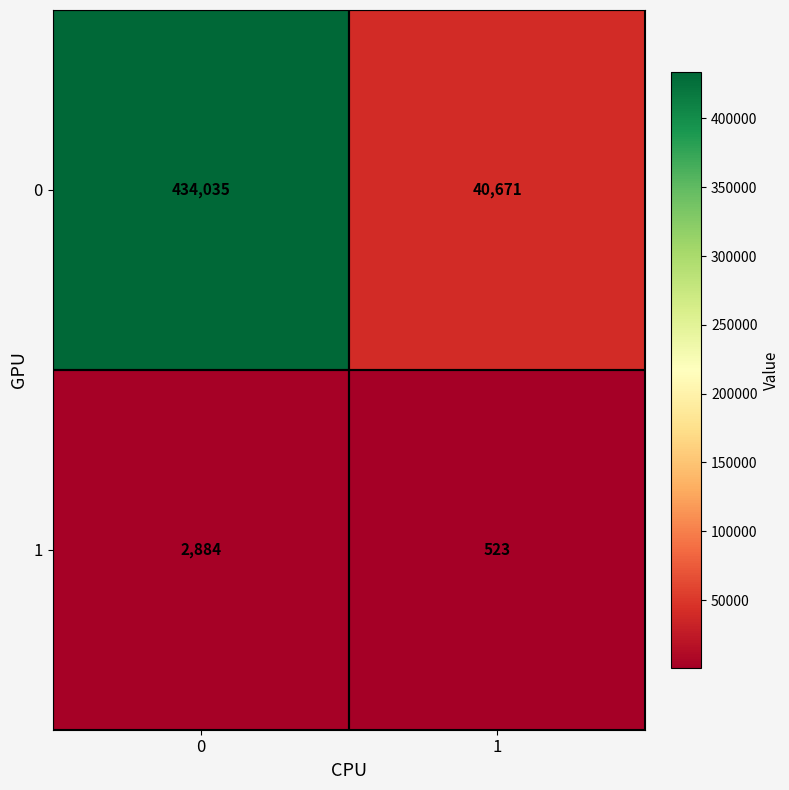

The 0 series shows 40671 at 1. True or false?

True